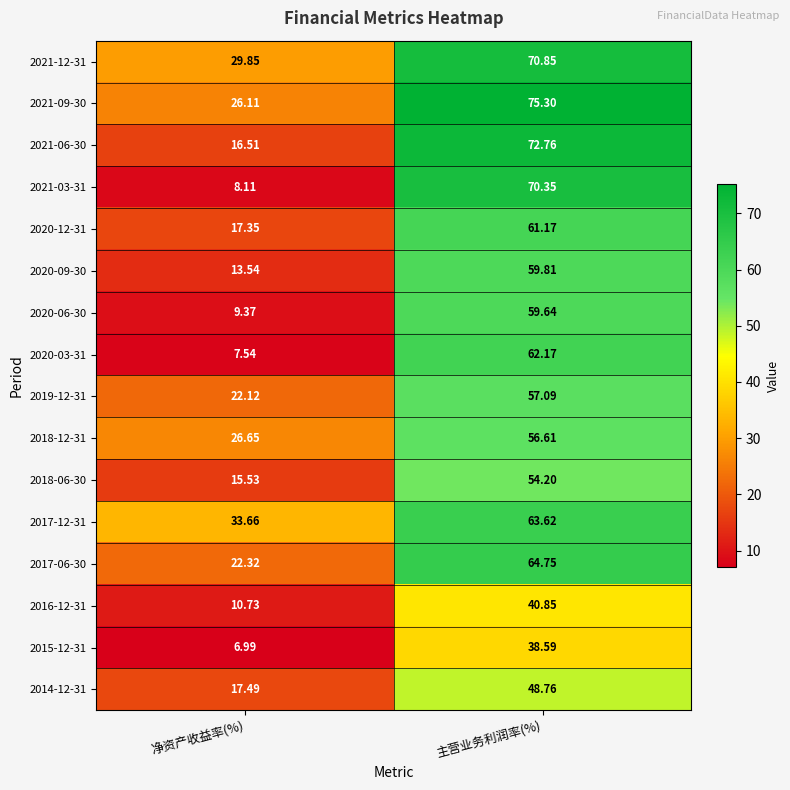

Which category has the highest value in the 2017-06-30 series?

主营业务利润率(%)